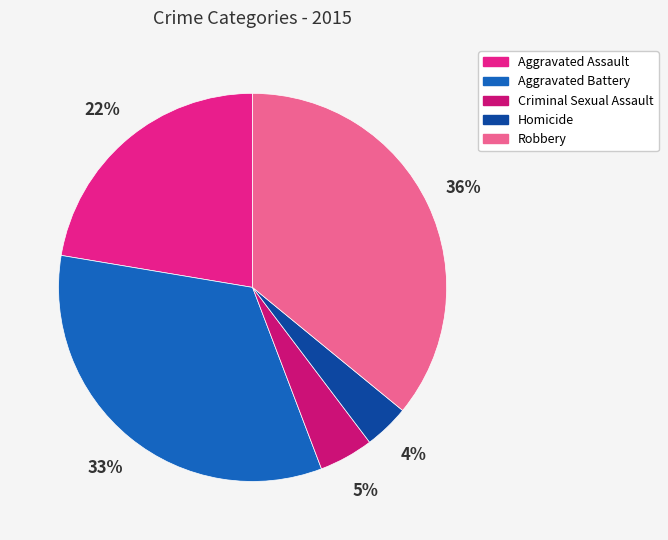

What is the ratio of the value at Homicide to the value at Robbery?

0.1